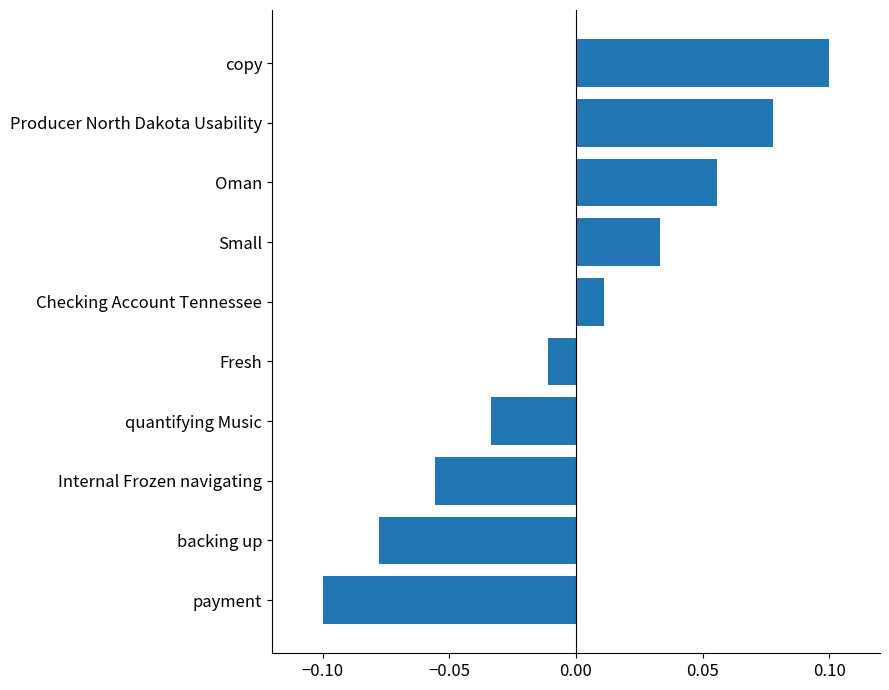

What is the difference between the second highest and second lowest values?

0.2